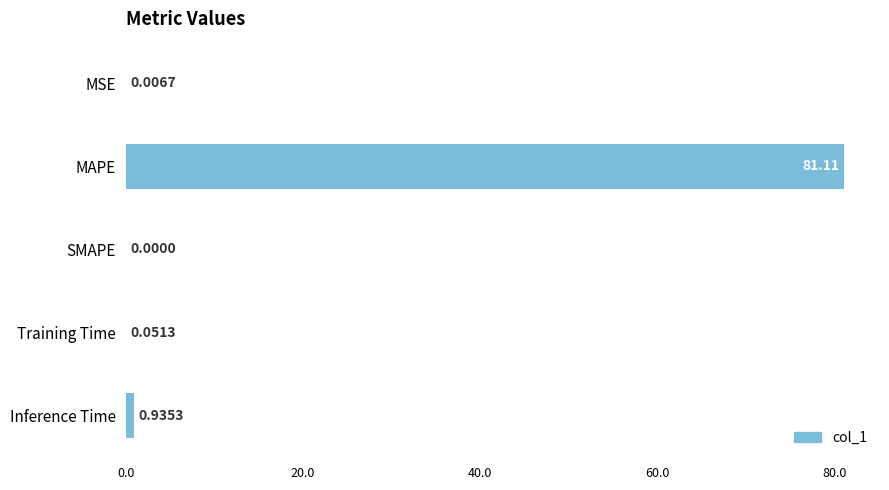

What is the sum of all values?

82.1